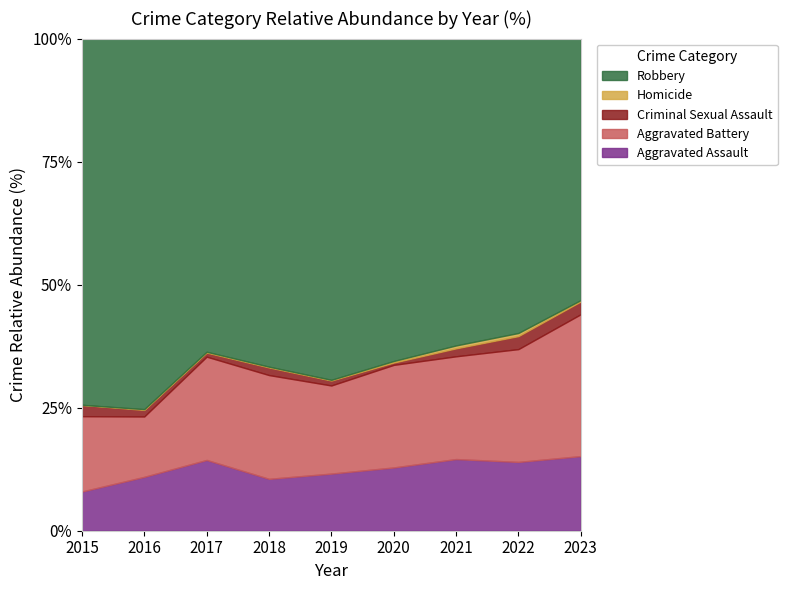

At which label does Aggravated Assault reach its minimum?

2015